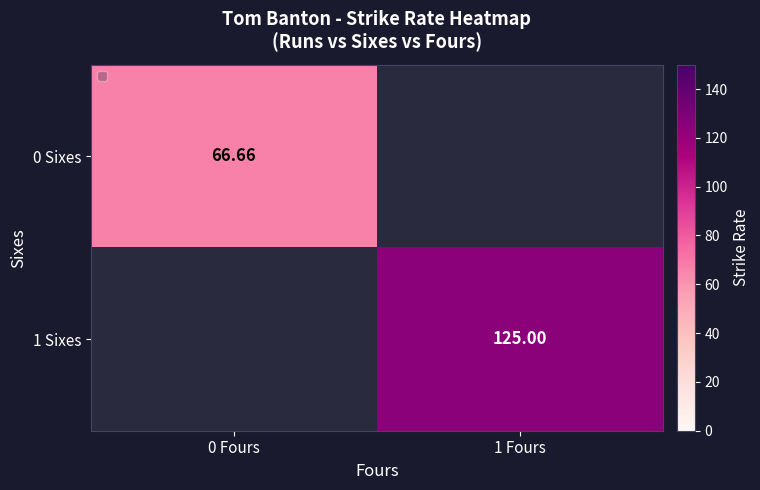

Is the value of 1 Sixes at 1 Fours greater than the value of 0 Sixes at 1 Fours?

No